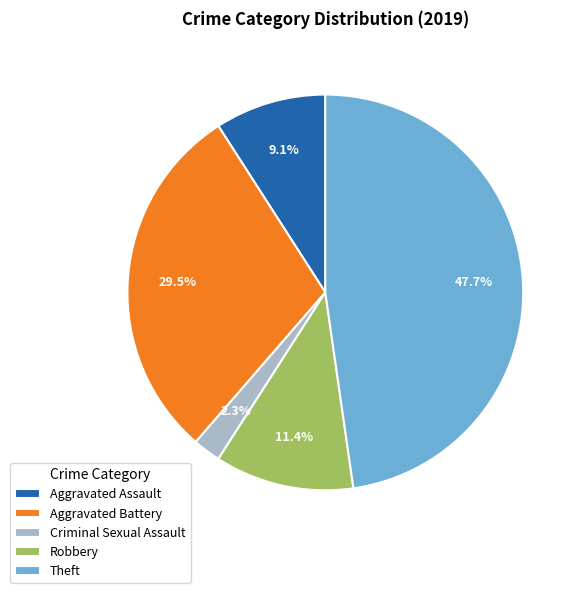

To the nearest percent, what portion does Criminal Sexual Assault represent?

2%